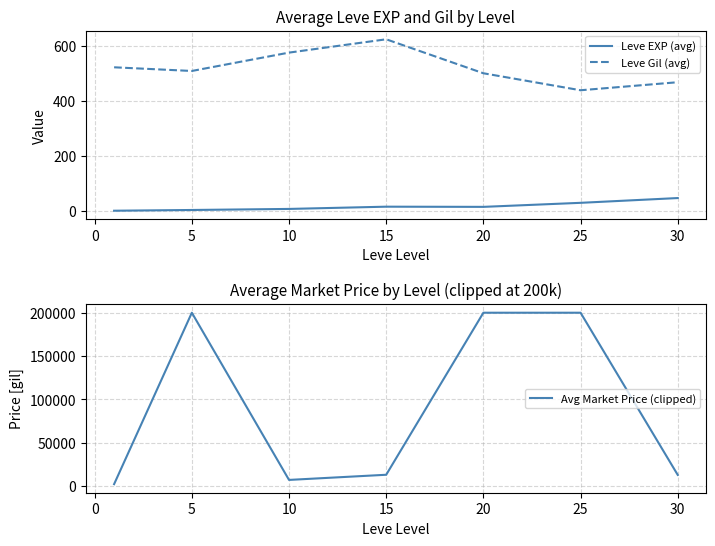

What is the average value of the Leve Gil (avg) series?

519.2